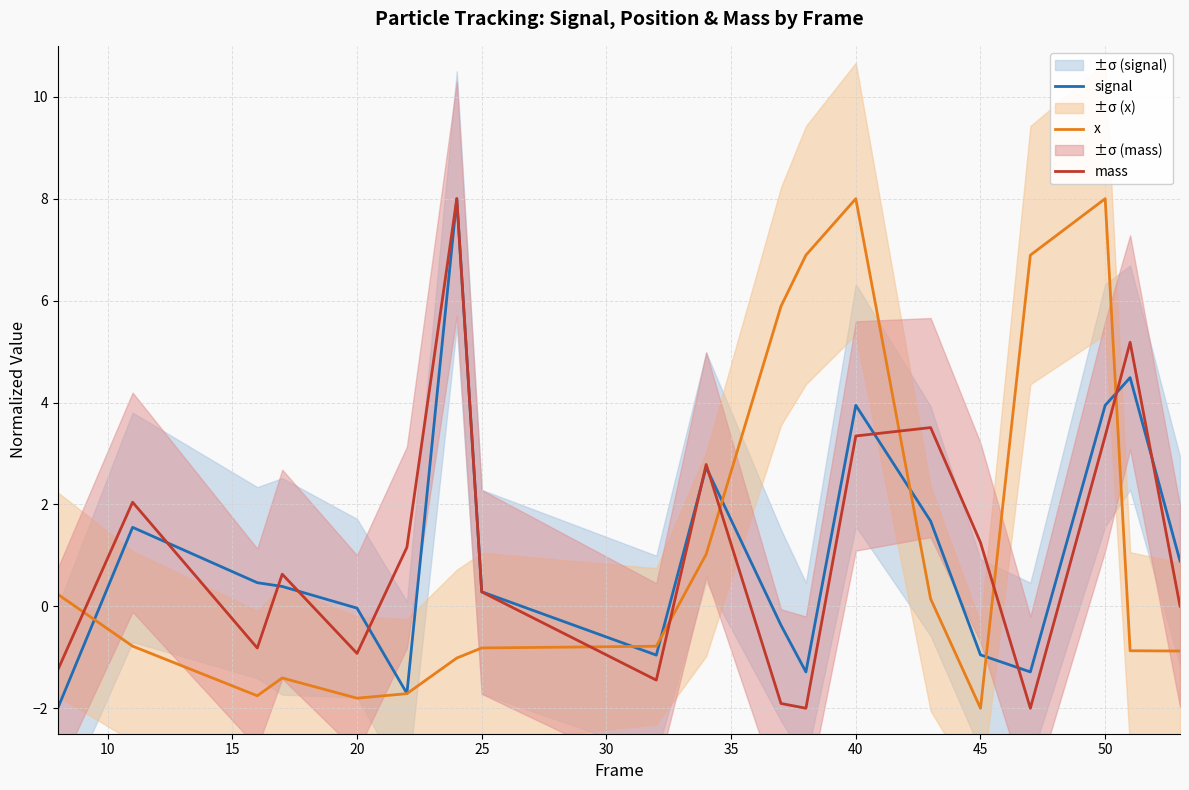

Reading left to right, extract all data points from this chart.

signal: -2.0	1.6	0.5	0.4	-0.0	-1.7	8.0	0.3	-1.0	2.7	-0.4	-1.3	3.9	1.7	-1.0	-1.3	3.9	4.5	0.9
x: 0.2	-0.8	-1.8	-1.4	-1.8	-1.7	-1.0	-0.8	-0.8	1.0	5.9	6.9	8.0	0.1	-2.0	6.9	8.0	-0.9	-0.9
mass: -1.2	2.0	-0.8	0.6	-0.9	1.2	8.0	0.3	-1.4	2.8	-1.9	-2.0	3.3	3.5	1.3	-2.0	3.3	5.2	0.0